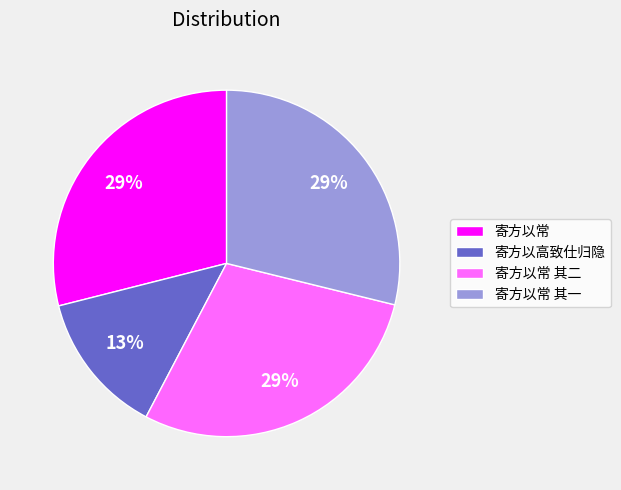

The 寄方以常 其二 slice represents 16% of the pie. True or false?

False